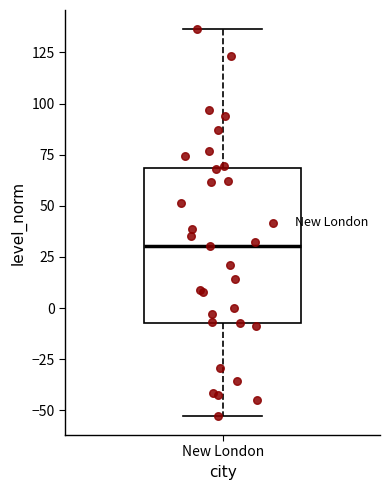

Transcribe this box plot: give where the median line is, the range the box spans, and where the two whiskers end, as read against the y-axis. The values are not printed on the chart, so give them approximately, as read against the axis.

median 30, box -5 to 70, whiskers -55 to 135